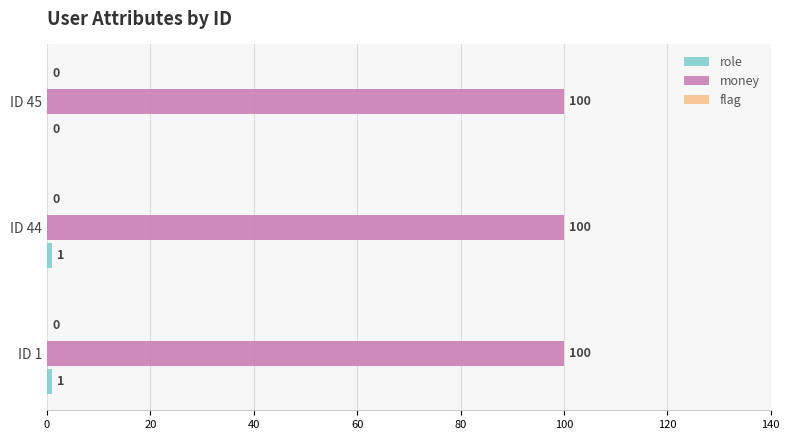

The value of money at ID 44 is 100. True or false?

True